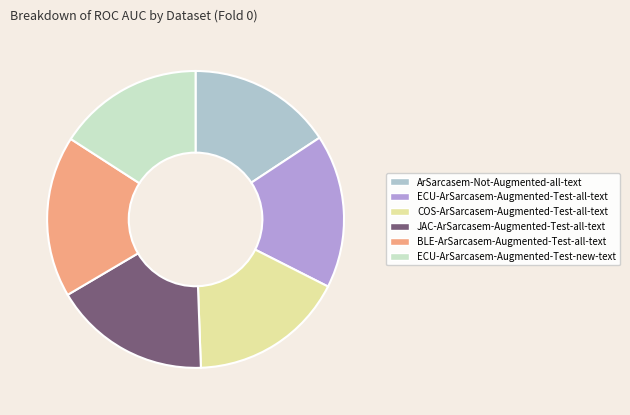

Combined, do ECU-ArSarcasem-Augmented-Test-all-text and ArSarcasem-Not-Augmented-all-text account for over 50%?

No